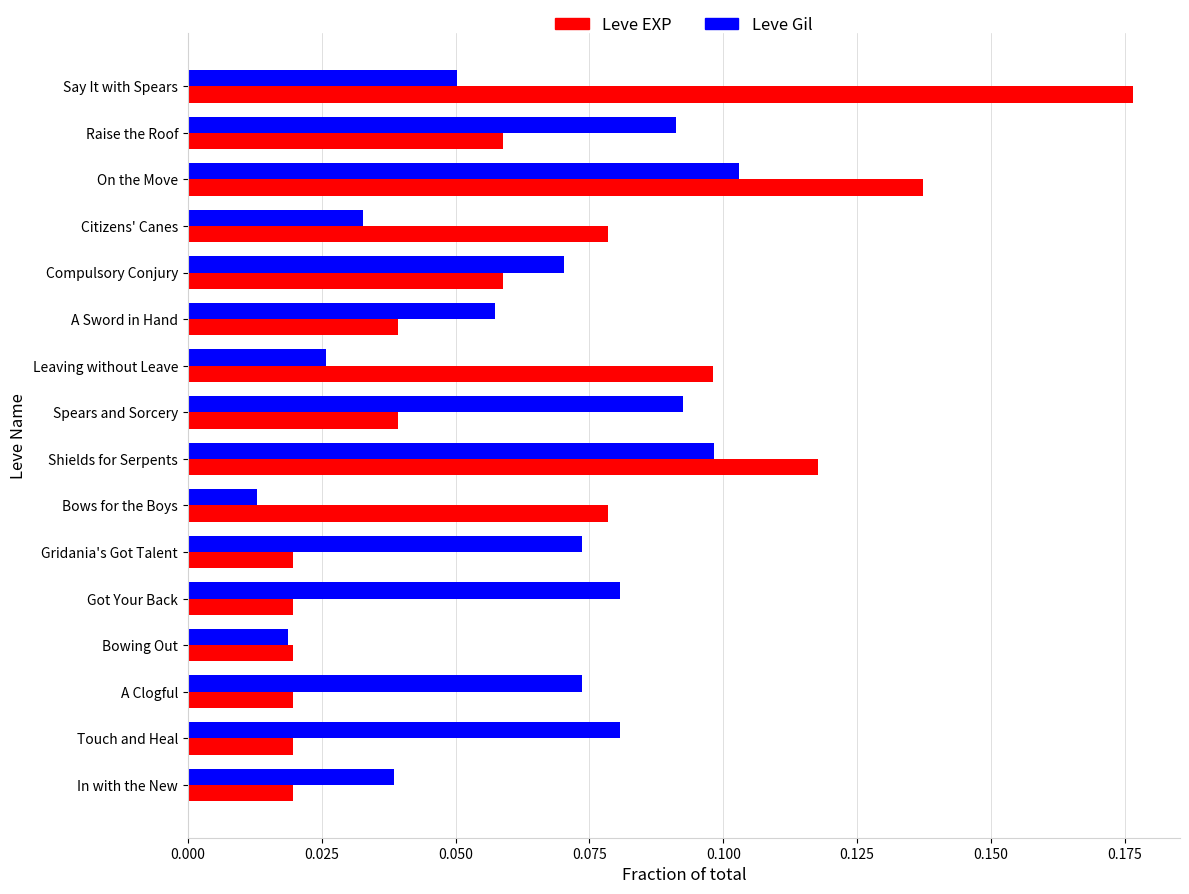

At which label does Leve Gil reach its peak?

On the Move